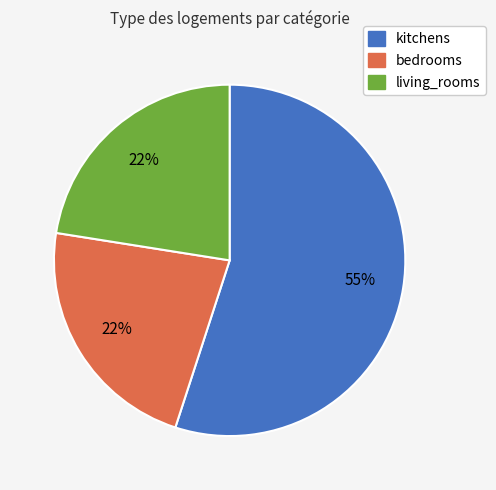

To the nearest percent, what is the average slice percentage?

33%